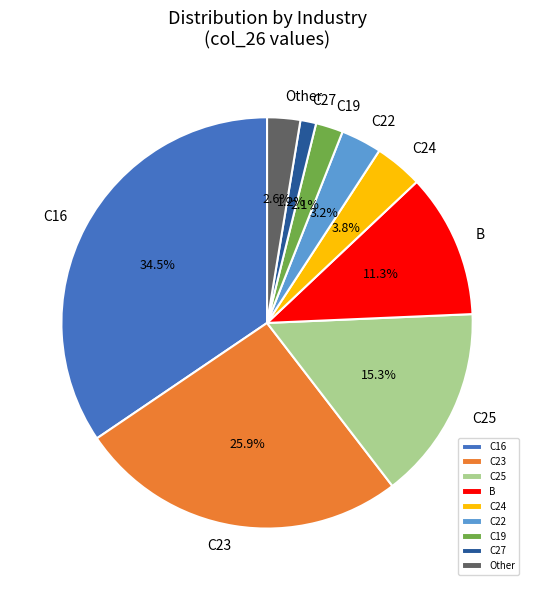

Is C23 the majority of the pie?

No